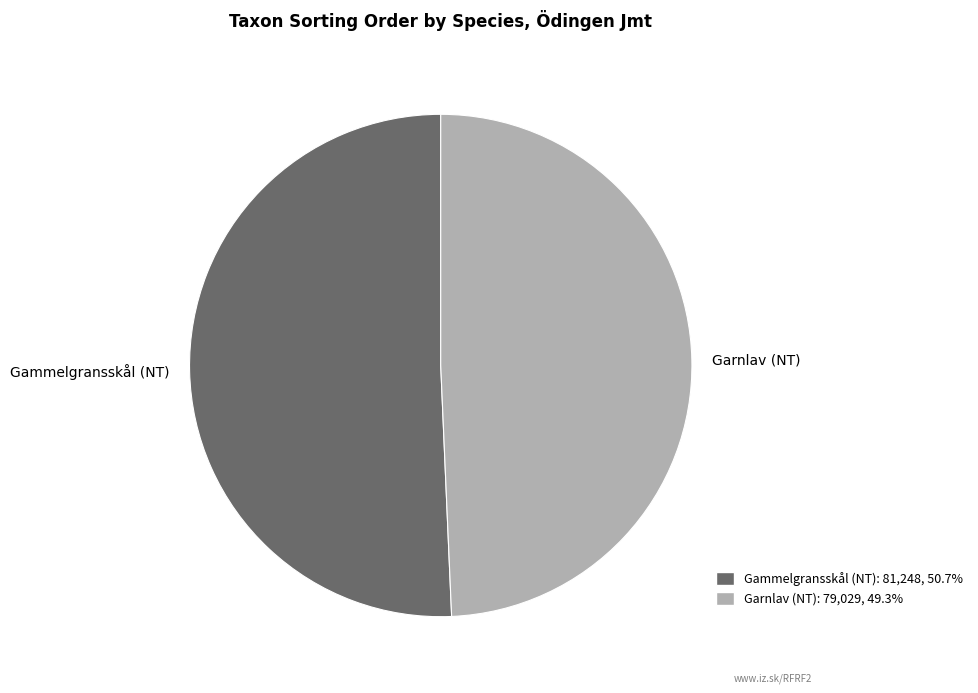

Rank the categories by value from highest to lowest.

Gammelgransskål (NT), Garnlav (NT)